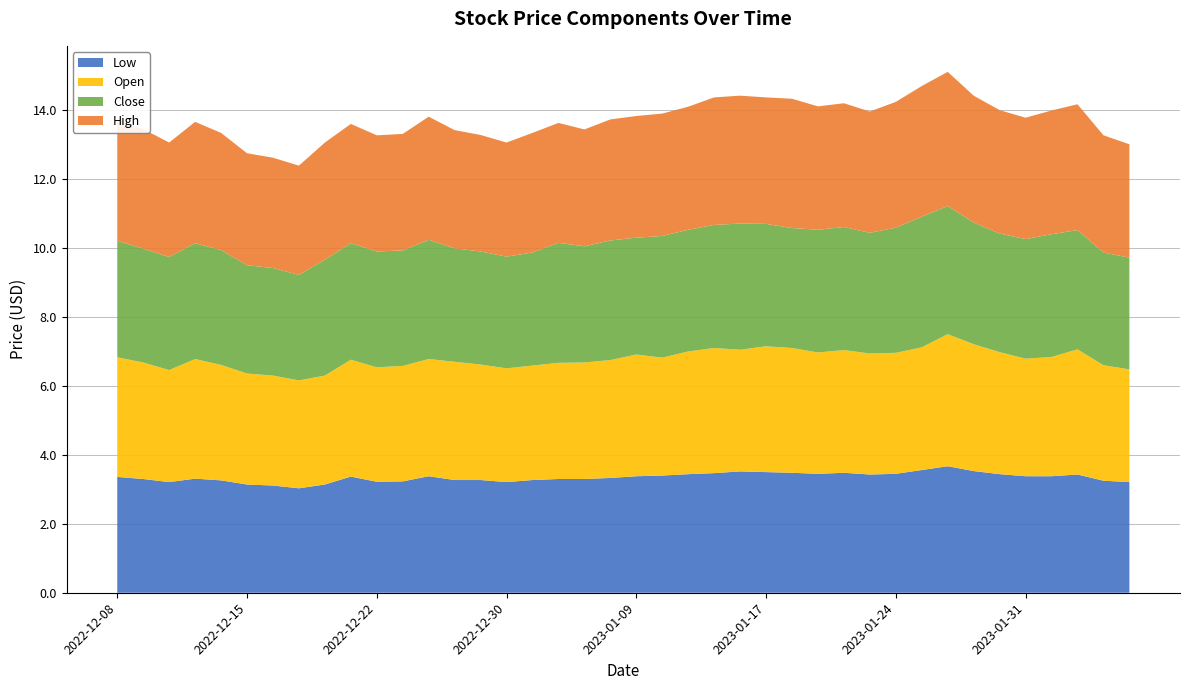

Reading left to right, what are all the values shown in this chart?

Low: 2022-12-08=3.4	2022-12-09=3.3	2022-12-12=3.2	2022-12-13=3.3	2022-12-14=3.3	2022-12-15=3.1	2022-12-16=3.1	2022-12-19=3.0	2022-12-20=3.1	2022-12-21=3.4	2022-12-22=3.2	2022-12-23=3.2	2022-12-27=3.4	2022-12-28=3.3	2022-12-29=3.3	2022-12-30=3.2	2023-01-03=3.3	2023-01-04=3.3	2023-01-05=3.3	2023-01-06=3.3	2023-01-09=3.4	2023-01-10=3.4	2023-01-11=3.4	2023-01-12=3.5	2023-01-13=3.5	2023-01-17=3.5	2023-01-18=3.5	2023-01-19=3.5	2023-01-20=3.5	2023-01-23=3.4	2023-01-24=3.5	2023-01-25=3.6	2023-01-26=3.7	2023-01-27=3.5	2023-01-30=3.4	2023-01-31=3.4	2023-02-01=3.4	2023-02-02=3.4	2023-02-03=3.2	2023-02-06=3.2
Open: 2022-12-08=3.5	2022-12-09=3.4	2022-12-12=3.2	2022-12-13=3.5	2022-12-14=3.4	2022-12-15=3.2	2022-12-16=3.2	2022-12-19=3.1	2022-12-20=3.2	2022-12-21=3.4	2022-12-22=3.3	2022-12-23=3.4	2022-12-27=3.4	2022-12-28=3.4	2022-12-29=3.4	2022-12-30=3.3	2023-01-03=3.3	2023-01-04=3.4	2023-01-05=3.4	2023-01-06=3.4	2023-01-09=3.5	2023-01-10=3.4	2023-01-11=3.6	2023-01-12=3.6	2023-01-13=3.5	2023-01-17=3.6	2023-01-18=3.6	2023-01-19=3.5	2023-01-20=3.6	2023-01-23=3.5	2023-01-24=3.5	2023-01-25=3.6	2023-01-26=3.8	2023-01-27=3.7	2023-01-30=3.5	2023-01-31=3.4	2023-02-01=3.5	2023-02-02=3.6	2023-02-03=3.4	2023-02-06=3.3
Close: 2022-12-08=3.4	2022-12-09=3.3	2022-12-12=3.3	2022-12-13=3.4	2022-12-14=3.3	2022-12-15=3.1	2022-12-16=3.1	2022-12-19=3.1	2022-12-20=3.4	2022-12-21=3.4	2022-12-22=3.4	2022-12-23=3.4	2022-12-27=3.5	2022-12-28=3.3	2022-12-29=3.3	2022-12-30=3.2	2023-01-03=3.3	2023-01-04=3.5	2023-01-05=3.4	2023-01-06=3.5	2023-01-09=3.4	2023-01-10=3.5	2023-01-11=3.5	2023-01-12=3.6	2023-01-13=3.7	2023-01-17=3.5	2023-01-18=3.5	2023-01-19=3.6	2023-01-20=3.6	2023-01-23=3.5	2023-01-24=3.6	2023-01-25=3.8	2023-01-26=3.7	2023-01-27=3.5	2023-01-30=3.4	2023-01-31=3.5	2023-02-01=3.6	2023-02-02=3.5	2023-02-03=3.3	2023-02-06=3.2
High: 2022-12-08=3.5	2022-12-09=3.5	2022-12-12=3.3	2022-12-13=3.5	2022-12-14=3.4	2022-12-15=3.2	2022-12-16=3.2	2022-12-19=3.2	2022-12-20=3.4	2022-12-21=3.5	2022-12-22=3.4	2022-12-23=3.4	2022-12-27=3.6	2022-12-28=3.4	2022-12-29=3.4	2022-12-30=3.3	2023-01-03=3.5	2023-01-04=3.5	2023-01-05=3.4	2023-01-06=3.5	2023-01-09=3.5	2023-01-10=3.5	2023-01-11=3.6	2023-01-12=3.7	2023-01-13=3.7	2023-01-17=3.7	2023-01-18=3.8	2023-01-19=3.6	2023-01-20=3.6	2023-01-23=3.5	2023-01-24=3.6	2023-01-25=3.8	2023-01-26=3.9	2023-01-27=3.7	2023-01-30=3.6	2023-01-31=3.5	2023-02-01=3.6	2023-02-02=3.6	2023-02-03=3.4	2023-02-06=3.3